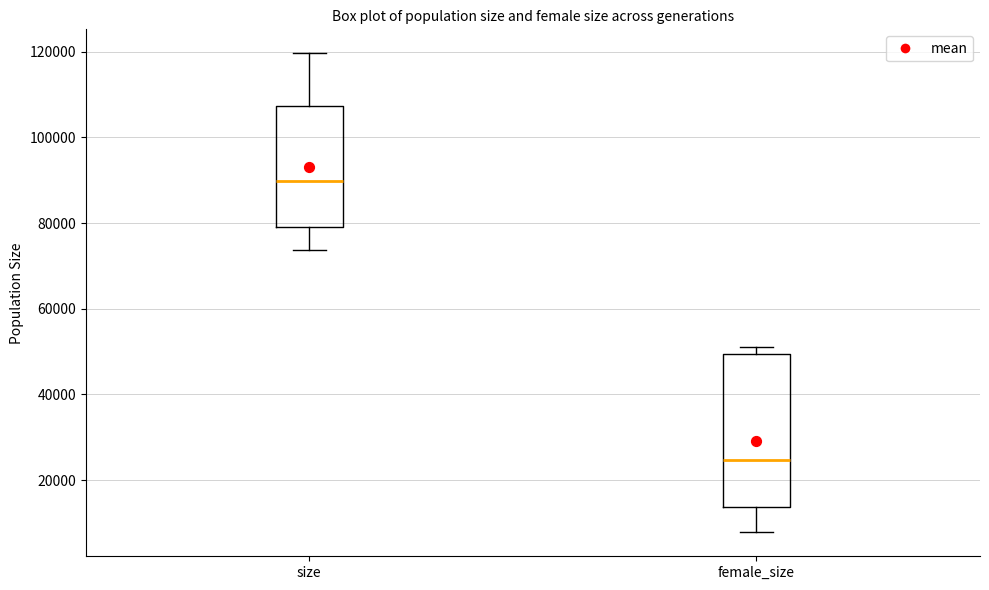

Reading left to right, read every box against the y-axis: the position of its median line, the range the box covers, and the ends of its whiskers. The values are not printed on the chart, so give them approximately, as read against the axis.

size: median 90000, box 80000 to 108000, whiskers 74000 to 120000
female_size: median 24000, box 14000 to 50000, whiskers 8000 to 52000